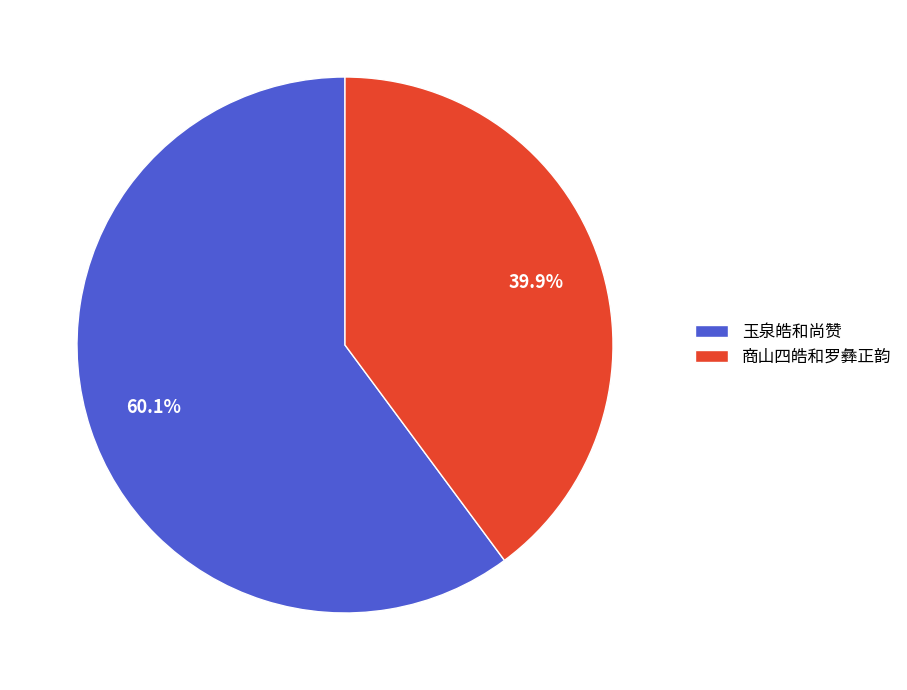

What percentage is the 商山四皓和罗彝正韵 slice, to the nearest percent?

40%